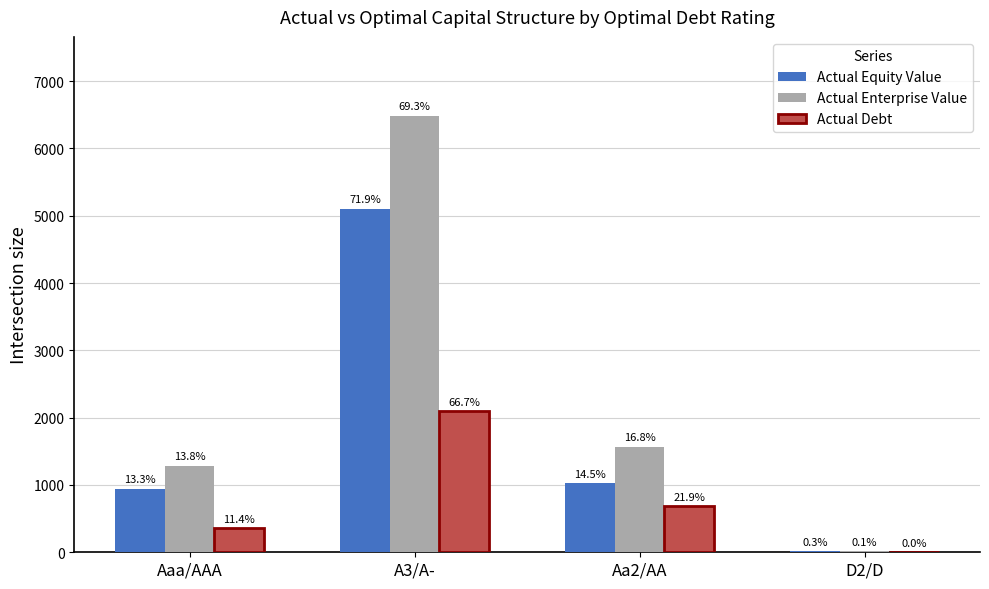

Rank the series by their average value, from highest to lowest.

Actual Enterprise Value, Actual Equity Value, Actual Debt